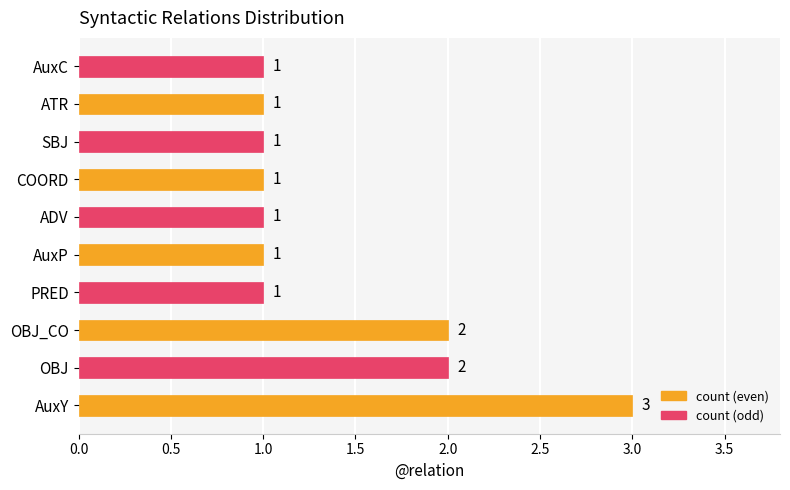

Is it true that the value at ATR is 1?

True